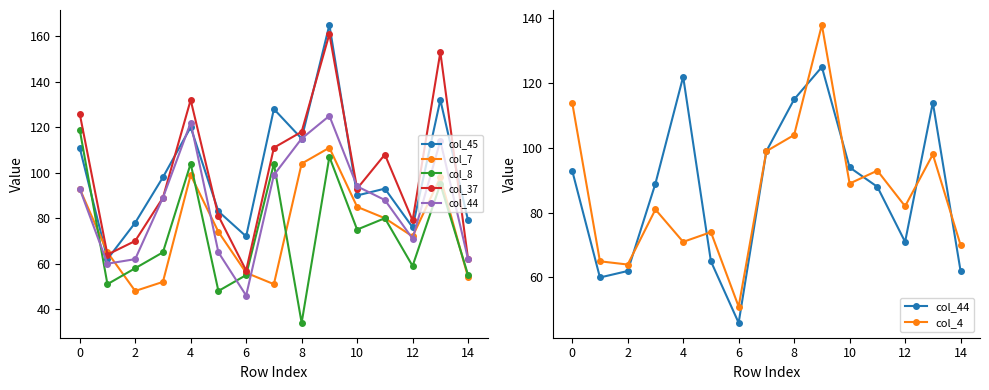

What are all the series names shown in the legend?

col_45, col_7, col_8, col_37, col_44, col_4